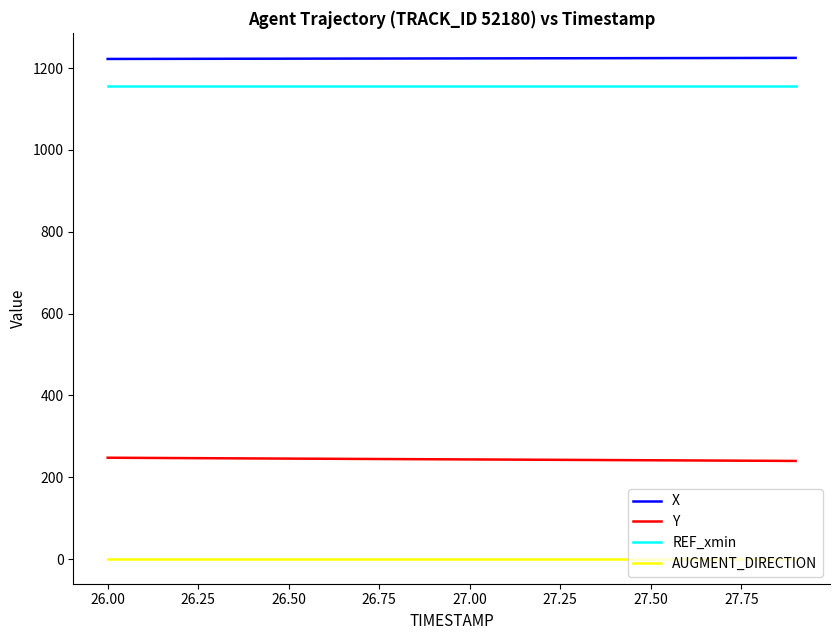

How many lines are shown in the chart?

4